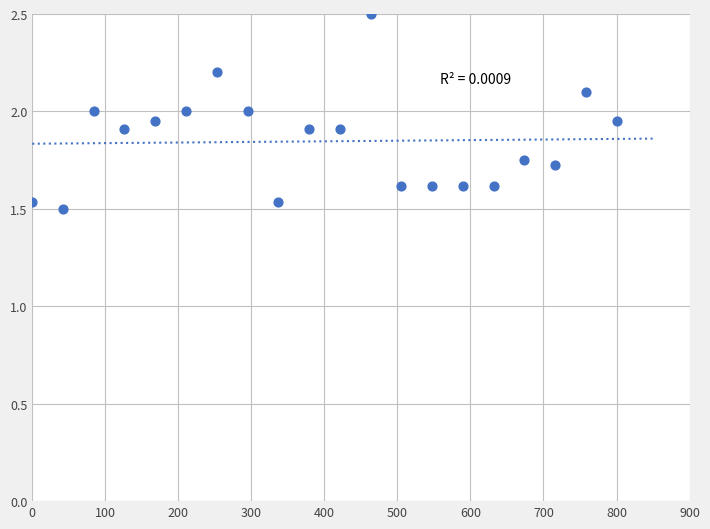

What is the range of X values (max minus min)?

800.0